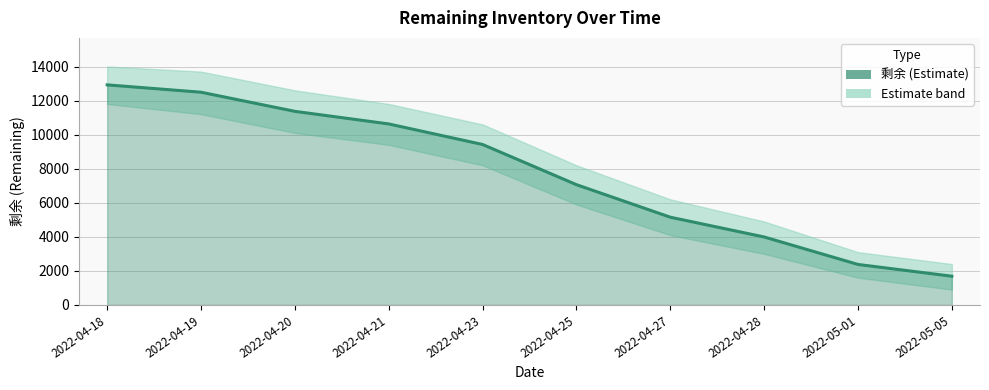

Reading left to right, extract all data points from this chart.

2022-04-18=12922	2022-04-19=12490	2022-04-20=11367	2022-04-21=10628	2022-04-23=9421	2022-04-25=7062	2022-04-27=5152	2022-04-28=3991	2022-05-01=2378	2022-05-05=1687